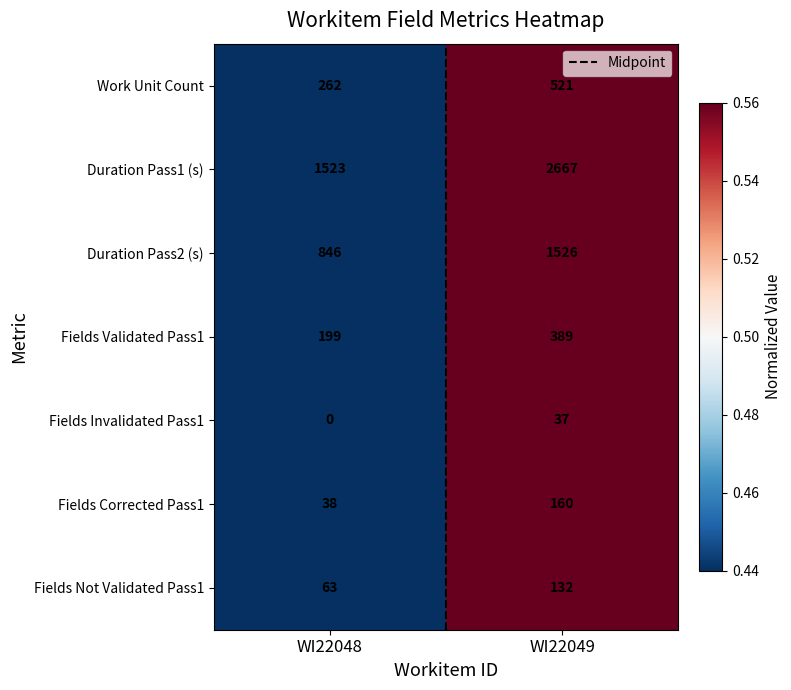

List the series in order of their peak value, highest first.

Duration Pass1 (s), Duration Pass2 (s), Work Unit Count, Fields Validated Pass1, Fields Corrected Pass1, Fields Not Validated Pass1, Fields Invalidated Pass1